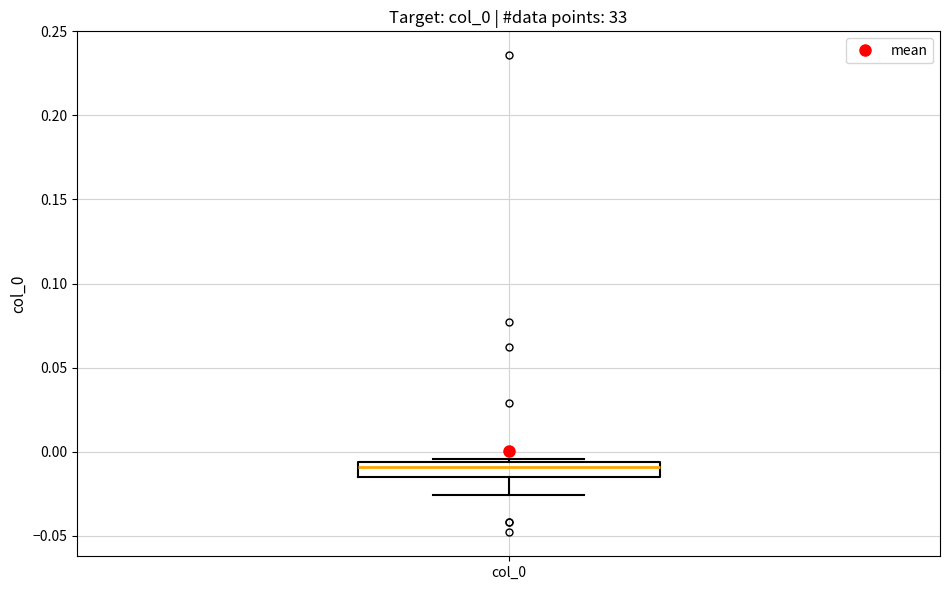

Where does the lower whisker of the box for col_0 end on the y-axis? The values are not printed on the chart, so give them approximately, as read against the axis.

-0.025